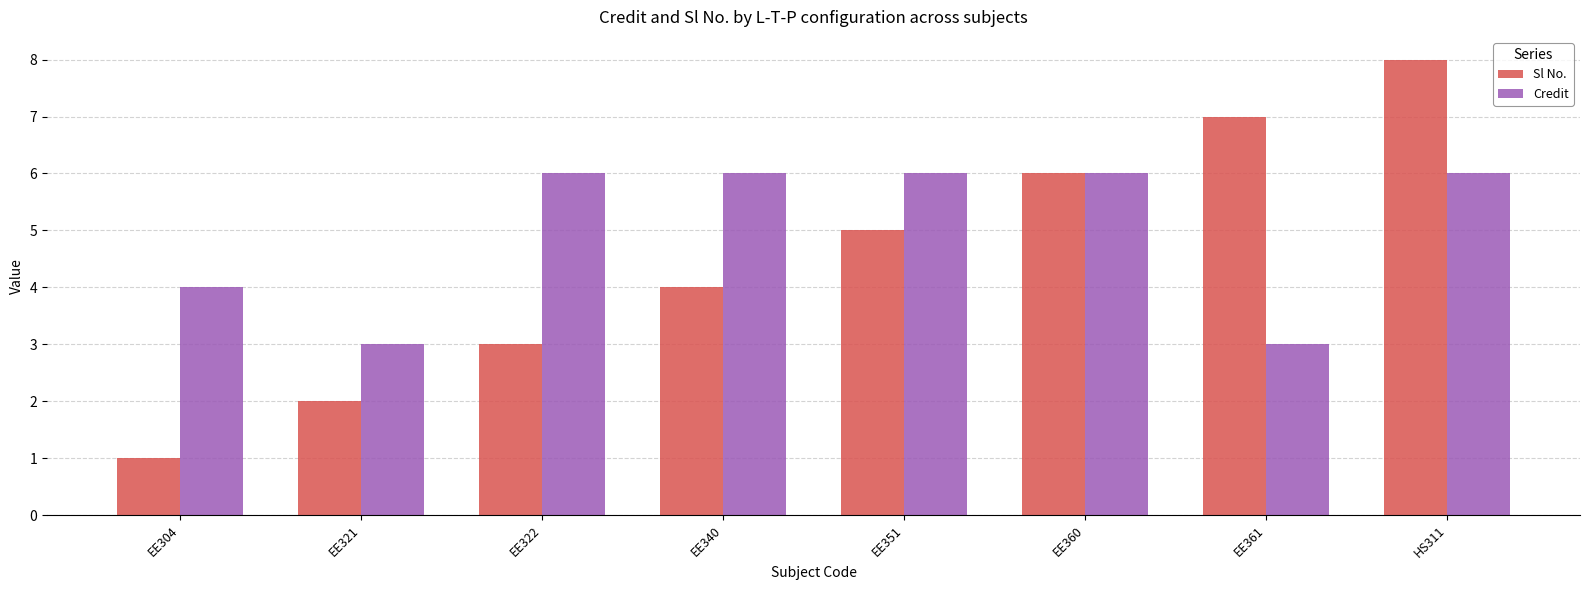

What are all the series names shown in the legend?

Sl No., Credit